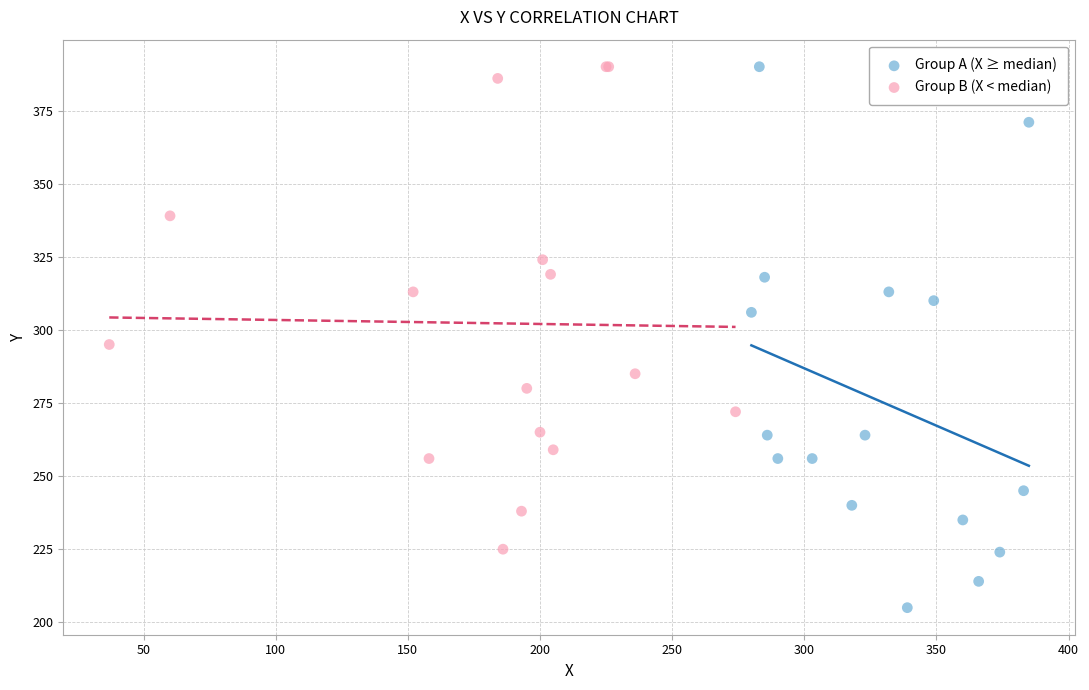

Which series contains the lowest Y value?

Group A (X ≥ median)